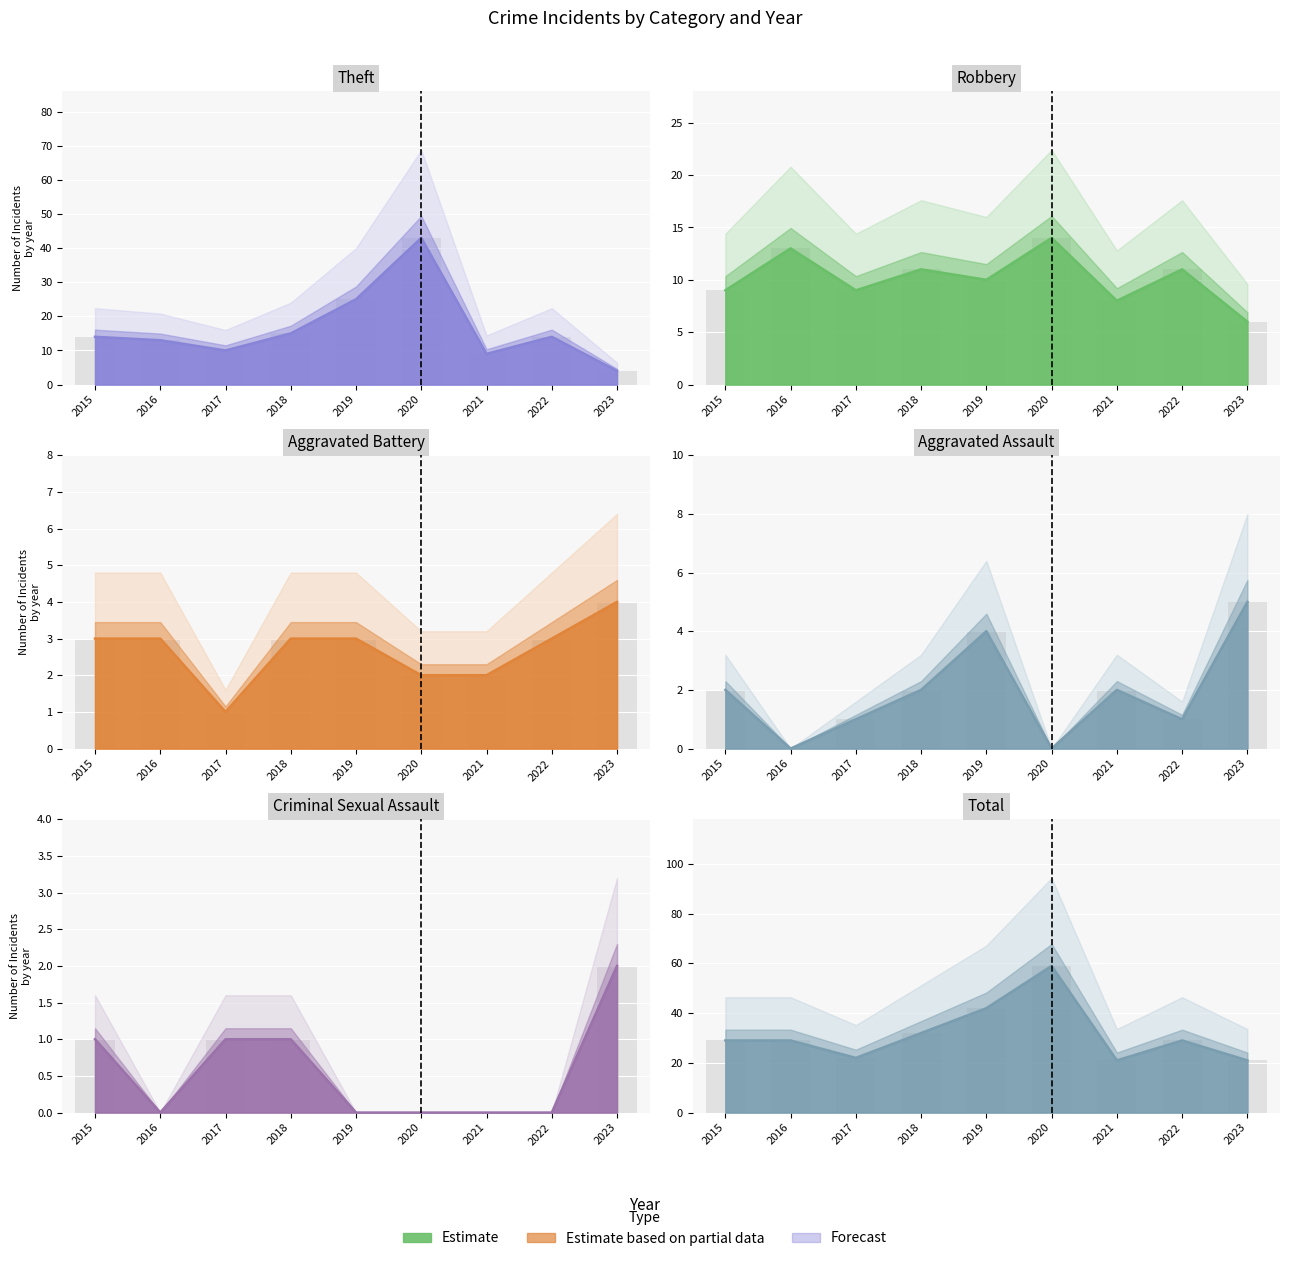

Reading right to left, what are all the values shown in this chart?

Aggravated Assault: 5	1	2	0	4	2	1	0	2
Aggravated Battery: 4	3	2	2	3	3	1	3	3
Criminal Sexual Assault: 2	0	0	0	0	1	1	0	1
Robbery: 6	11	8	14	10	11	9	13	9
Theft: 4	14	9	43	25	15	10	13	14
Total: 21	29	21	59	42	32	22	29	29